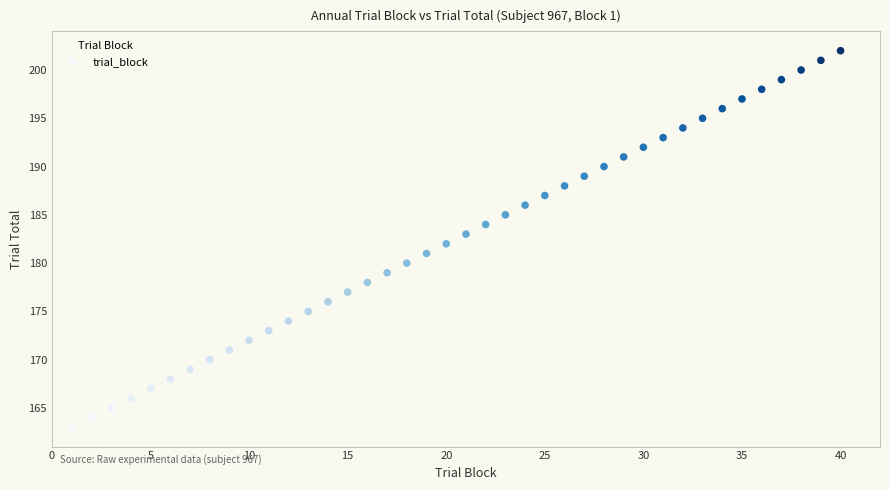

What is the range of Y values (max minus min)?

39